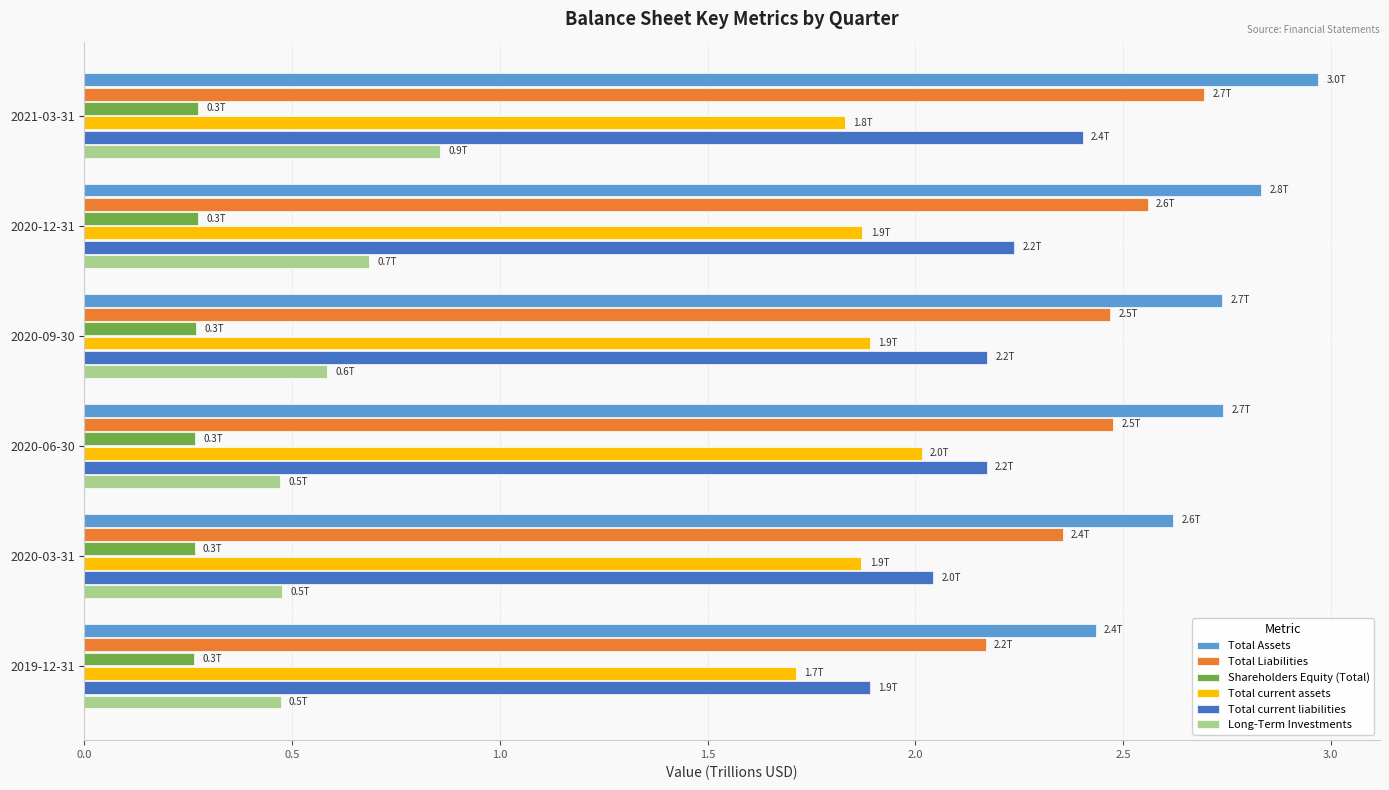

Which series has the largest total across all categories?

Total Assets